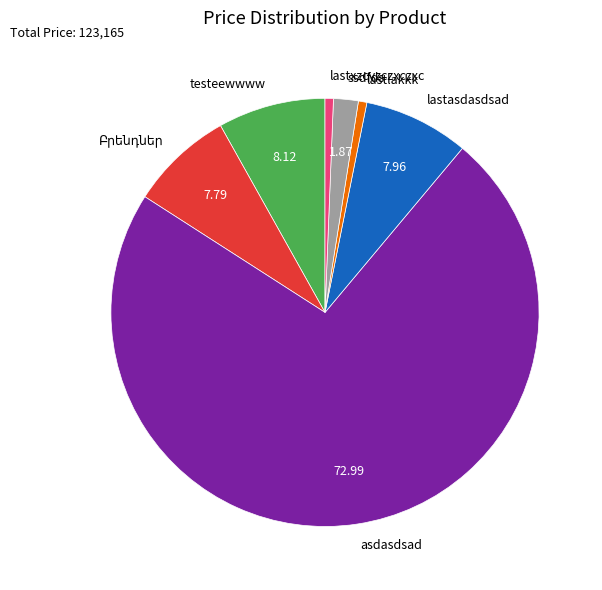

Which category has the biggest portion of the pie?

asdasdsad